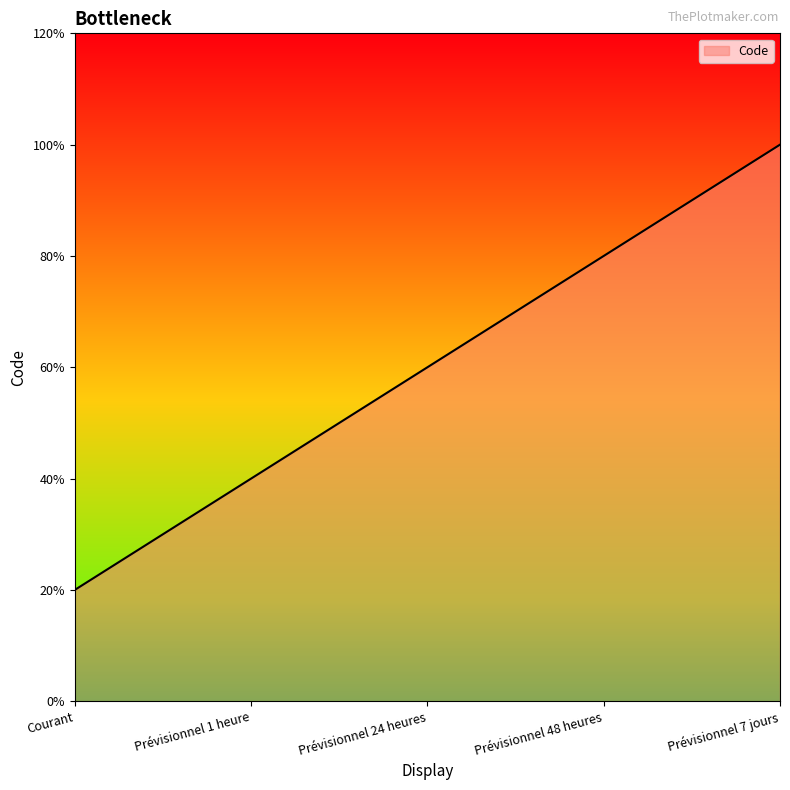

Does the chart have visible grid lines?

No